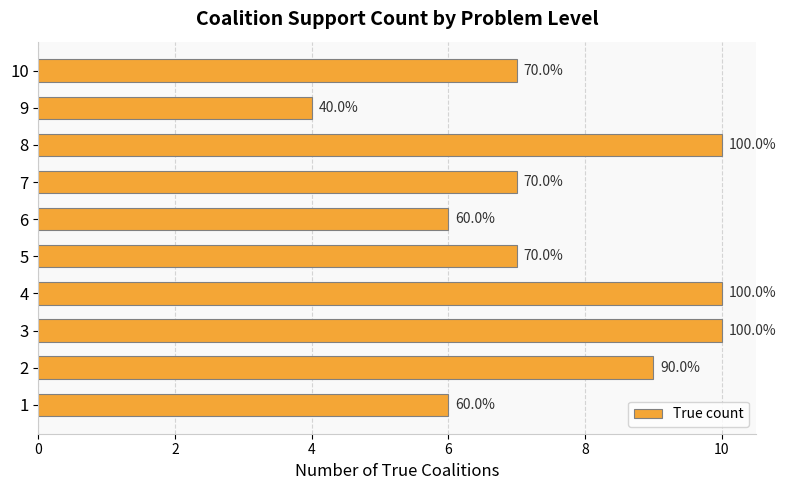

Are the bars grouped side by side (vs. stacked)?

No